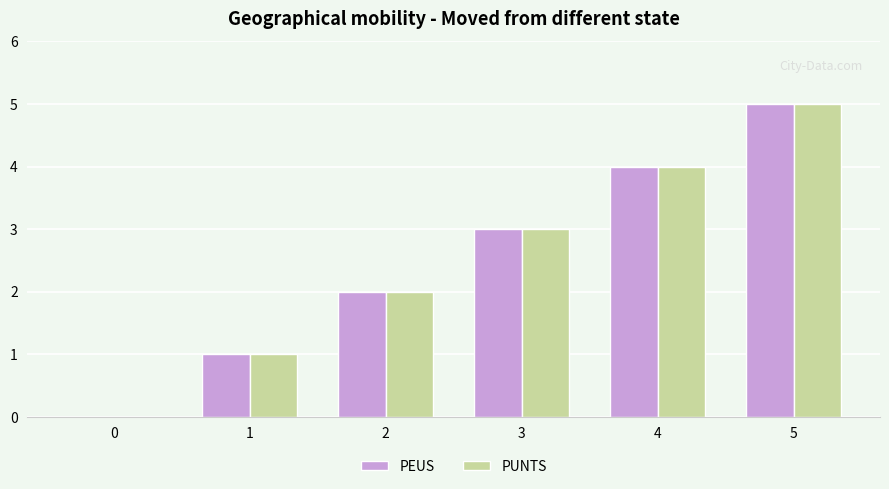

True or false: PEUS has a value of 3 at 2.

False